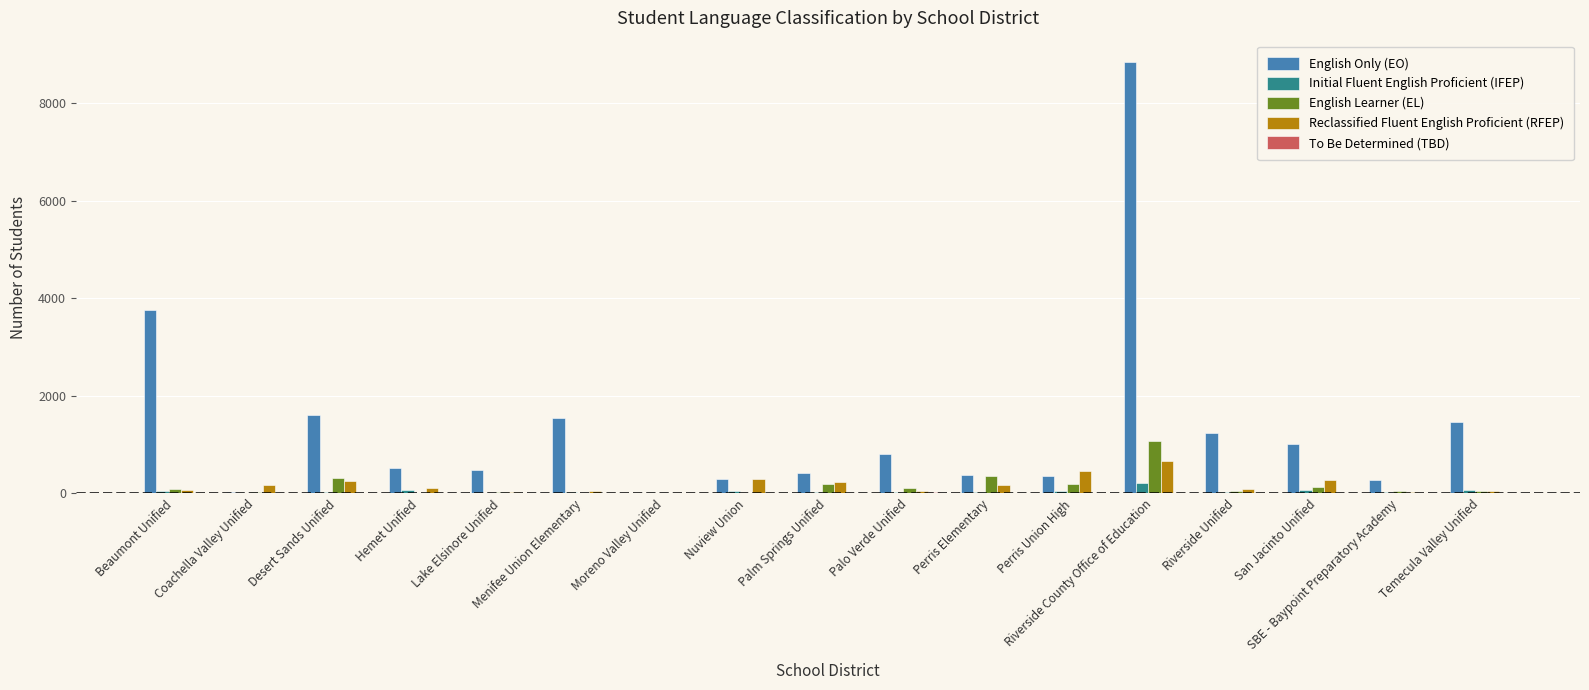

Which category has the highest value in the English Only (EO) series?

Riverside County Office of Education